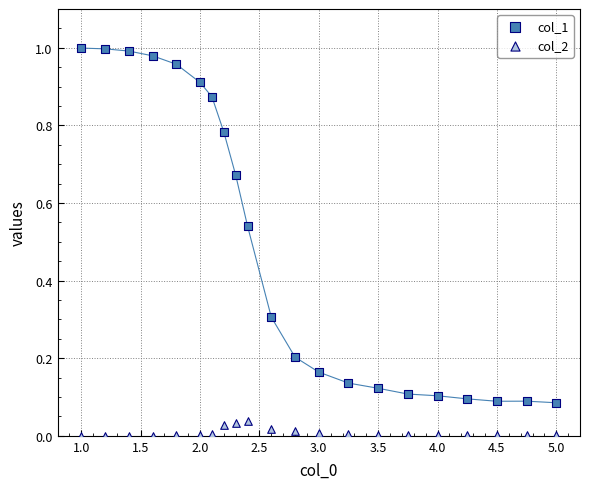

Which series contains the lowest Y value?

col_2